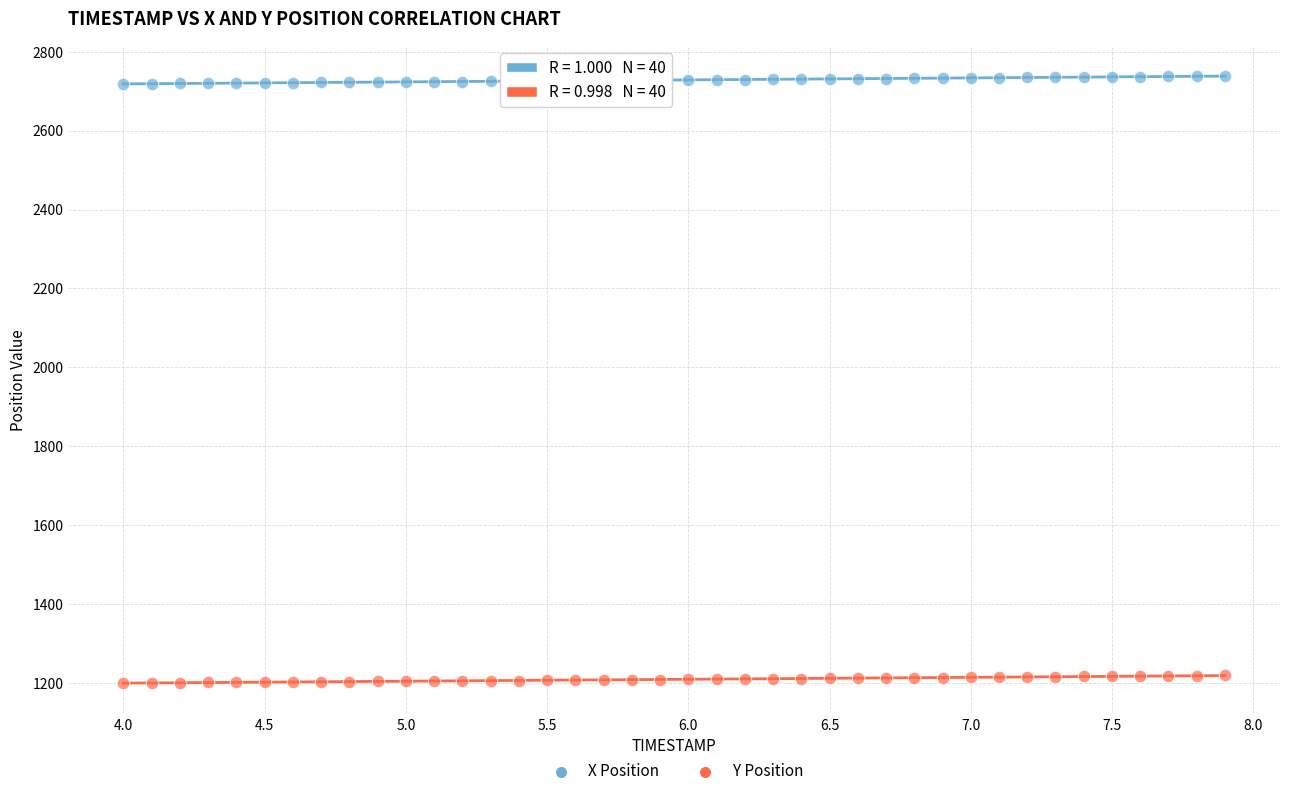

What is the X range (max minus min) for the scatter plot?

3.9